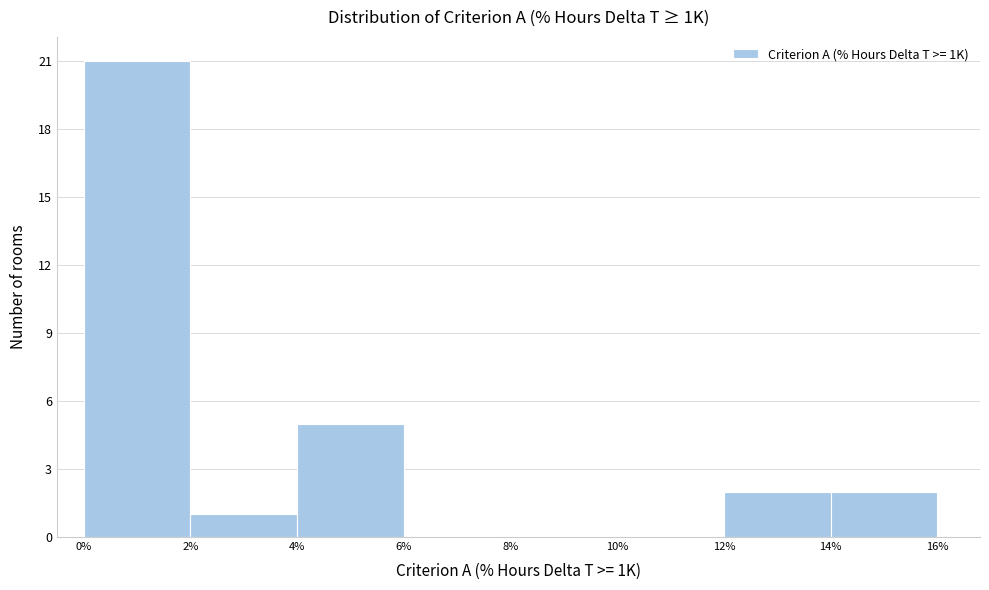

Over which range of the x-axis is the bar tallest?

0% to 2%